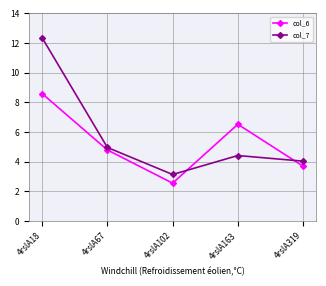

What is the value of the col_6 point at the 3rd from the left?

2.6